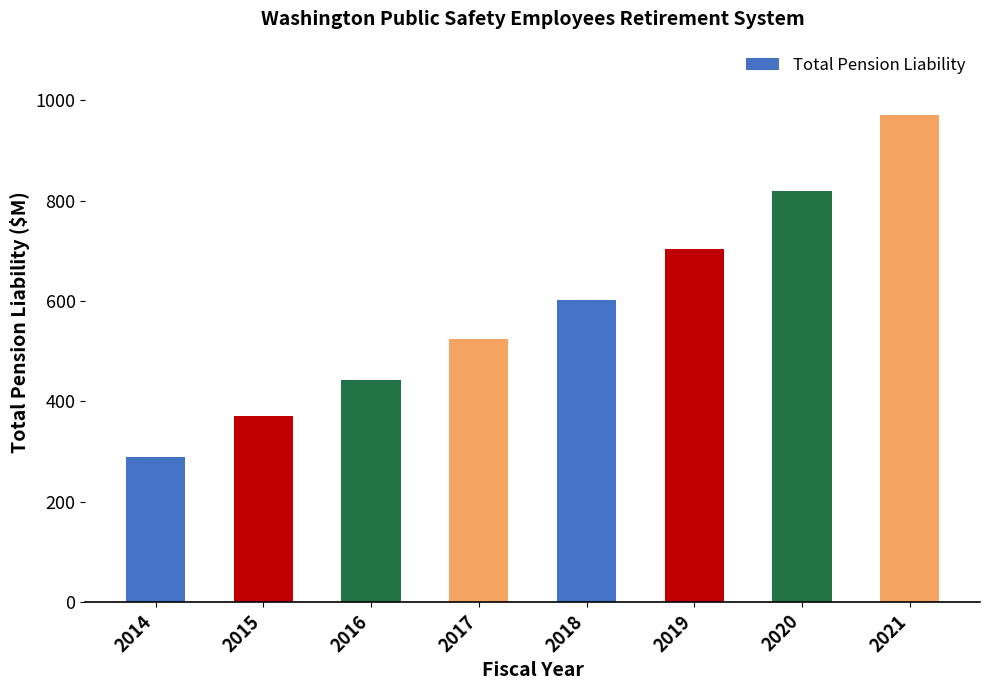

What is the value of the 8th bar from the left?

970.7